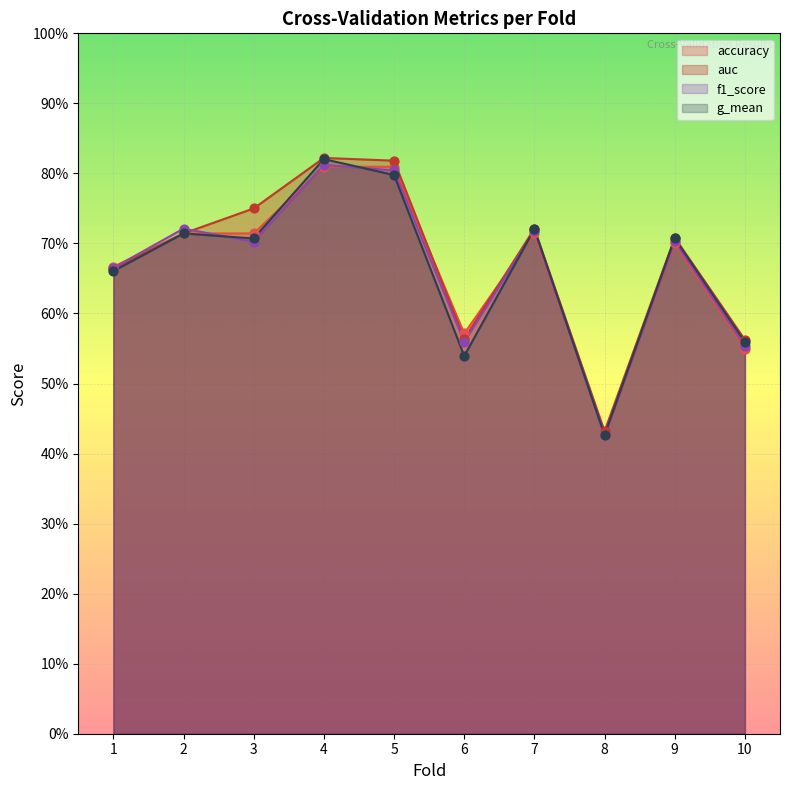

At which category is the sum across all series the highest?

4